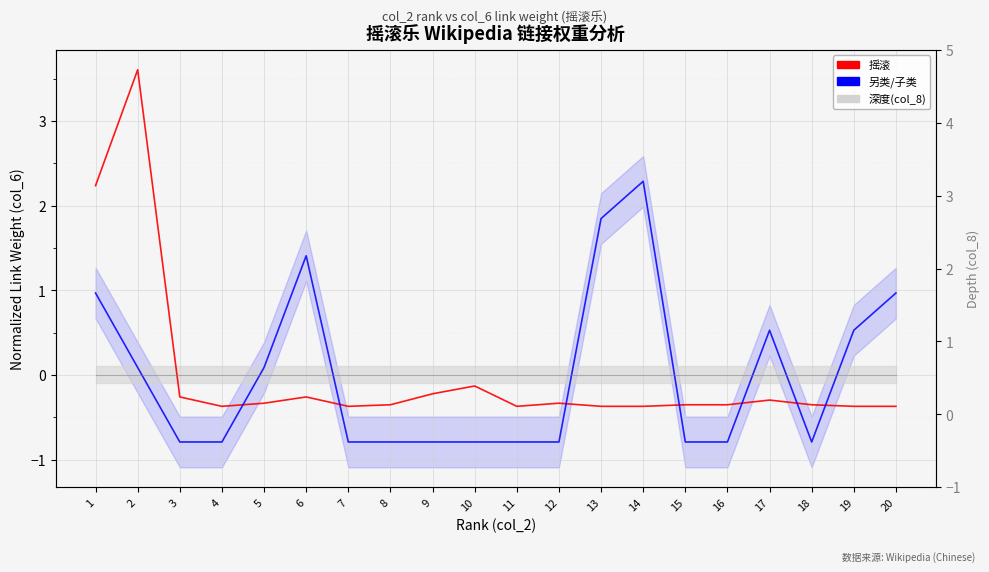

Reading left to right, extract all data points from this chart.

摇滚: 1=2.2	2=3.6	3=-0.3	4=-0.4	5=-0.3	6=-0.3	7=-0.4	8=-0.4	9=-0.2	10=-0.1	11=-0.4	12=-0.3	13=-0.4	14=-0.4	15=-0.4	16=-0.4	17=-0.3	18=-0.4	19=-0.4	20=-0.4
另类/子类: 1=1.0	2=0.1	3=-0.8	4=-0.8	5=0.1	6=1.4	7=-0.8	8=-0.8	9=-0.8	10=-0.8	11=-0.8	12=-0.8	13=1.8	14=2.3	15=-0.8	16=-0.8	17=0.5	18=-0.8	19=0.5	20=1.0